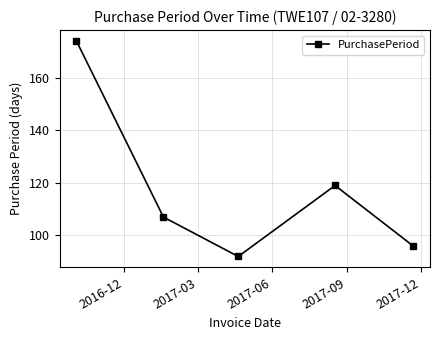

What is the maximum value shown in the chart?

174